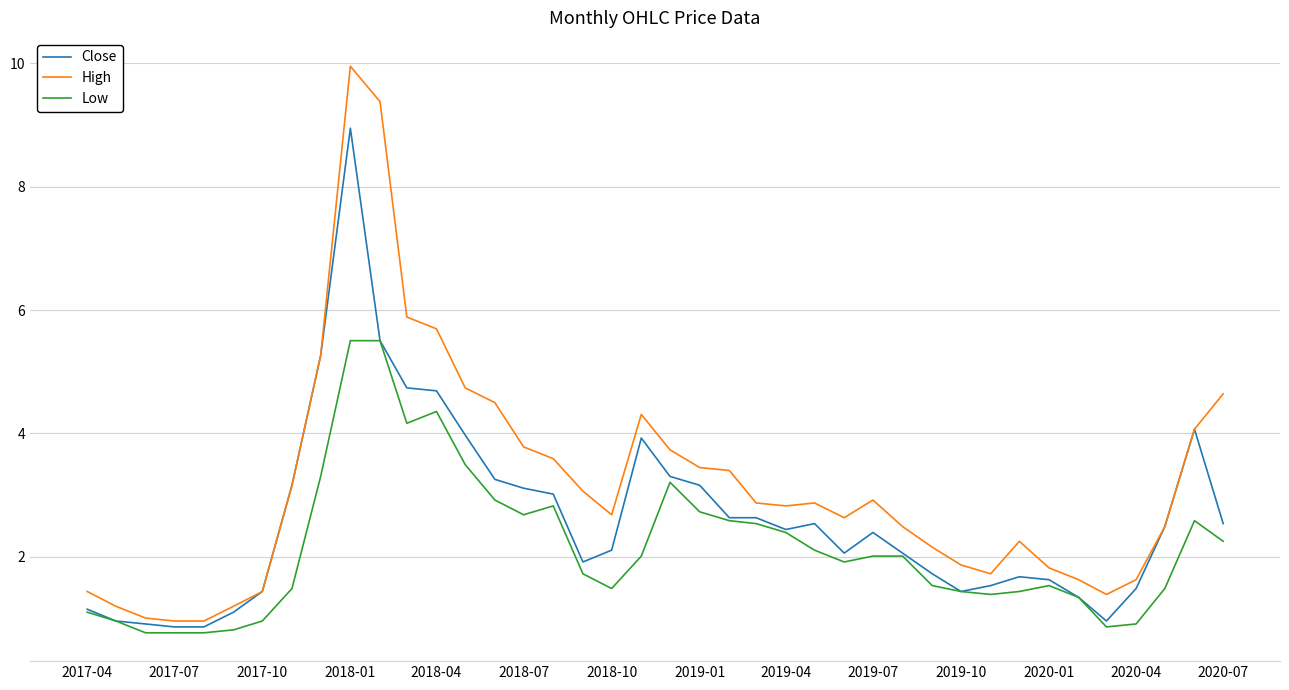

How many lines are shown in the chart?

3